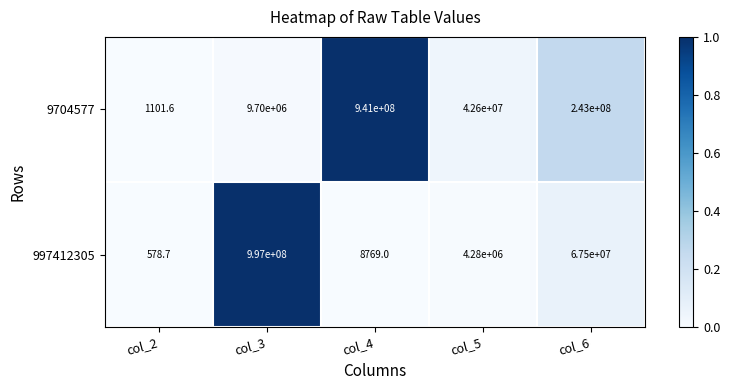

What is the sum of all 997412305 values?

1068789347.7